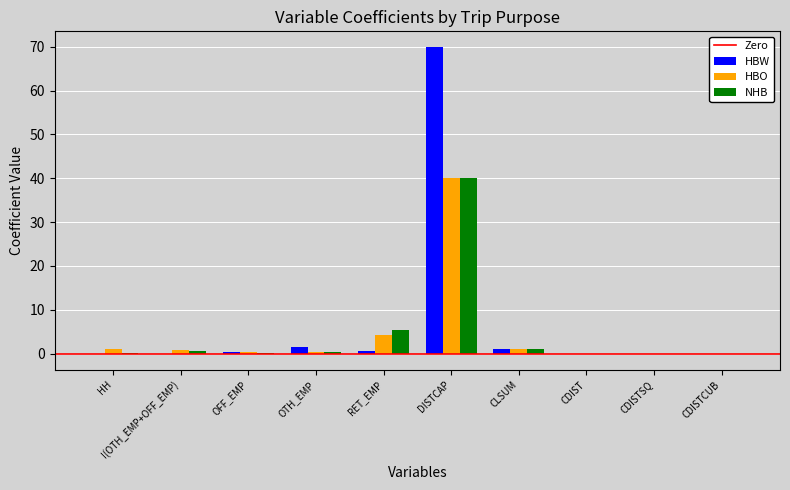

At which label does NHB reach its peak?

DISTCAP